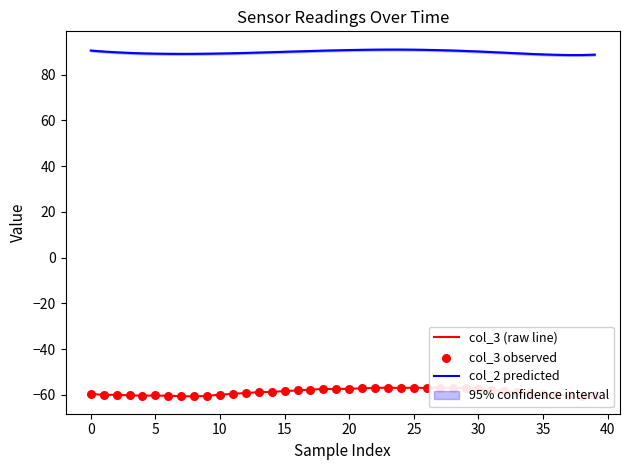

Which series has the largest total across all categories?

col_2 predicted